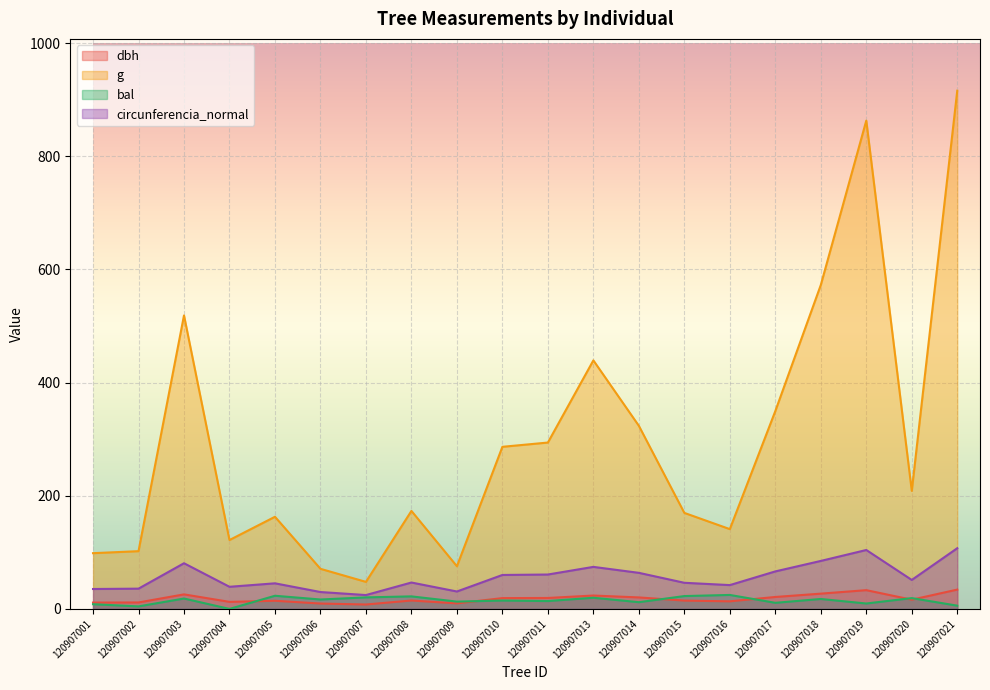

What are all the series names shown in the legend?

dbh, g, bal, circunferencia_normal